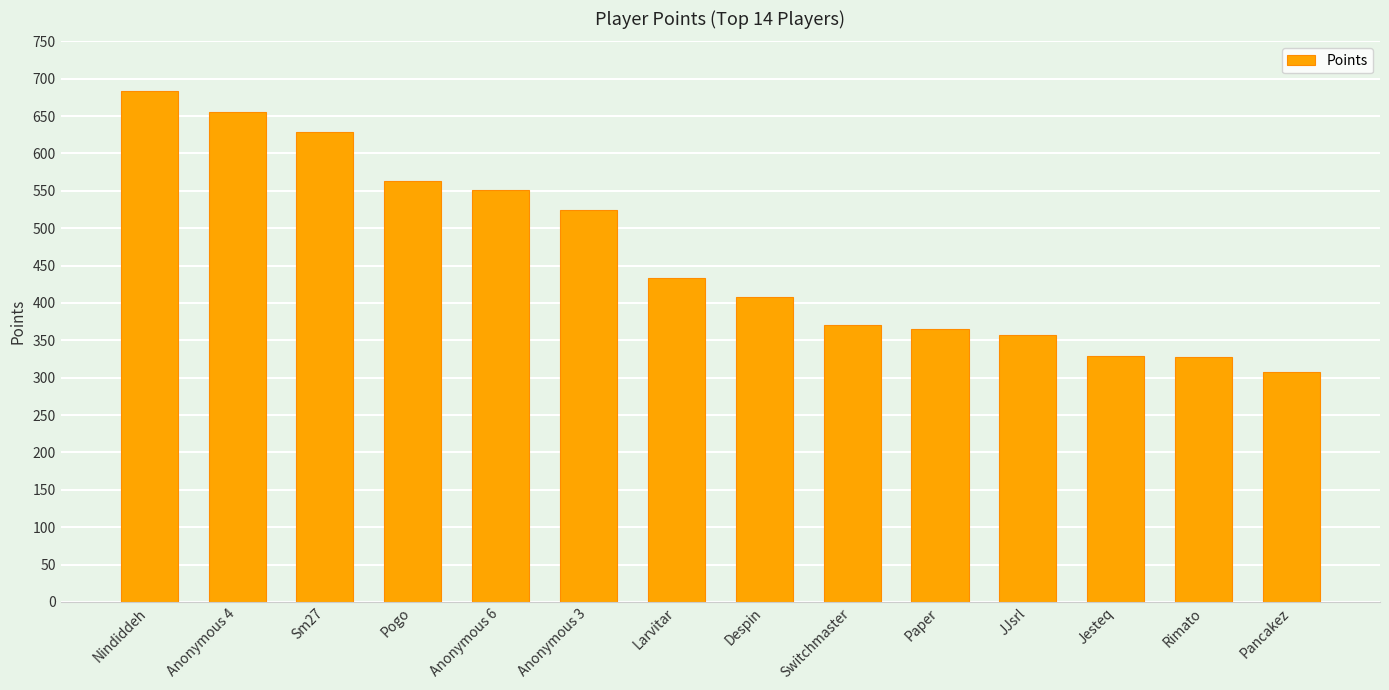

What is the ratio of the value at JJsrl to the value at Larvitar?

0.8